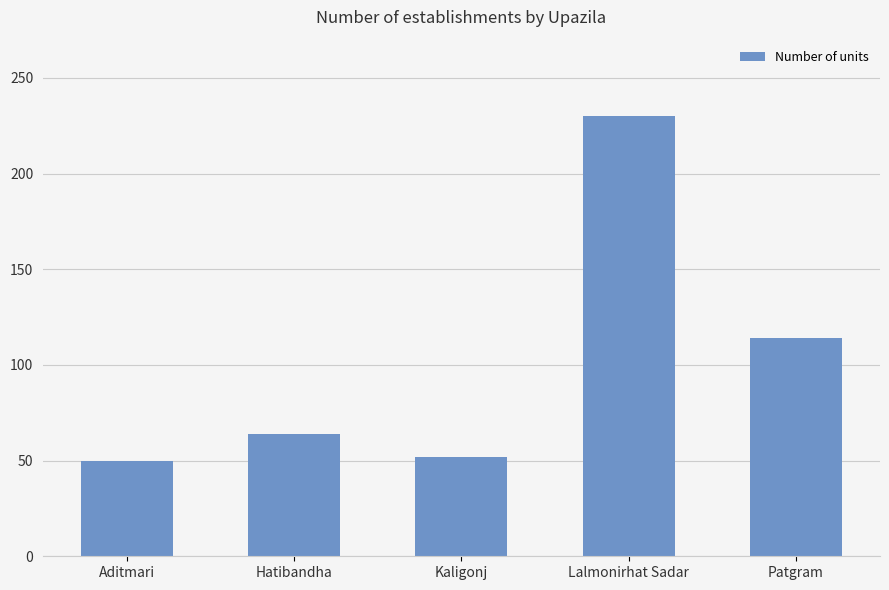

Count the number of categories in the chart.

5